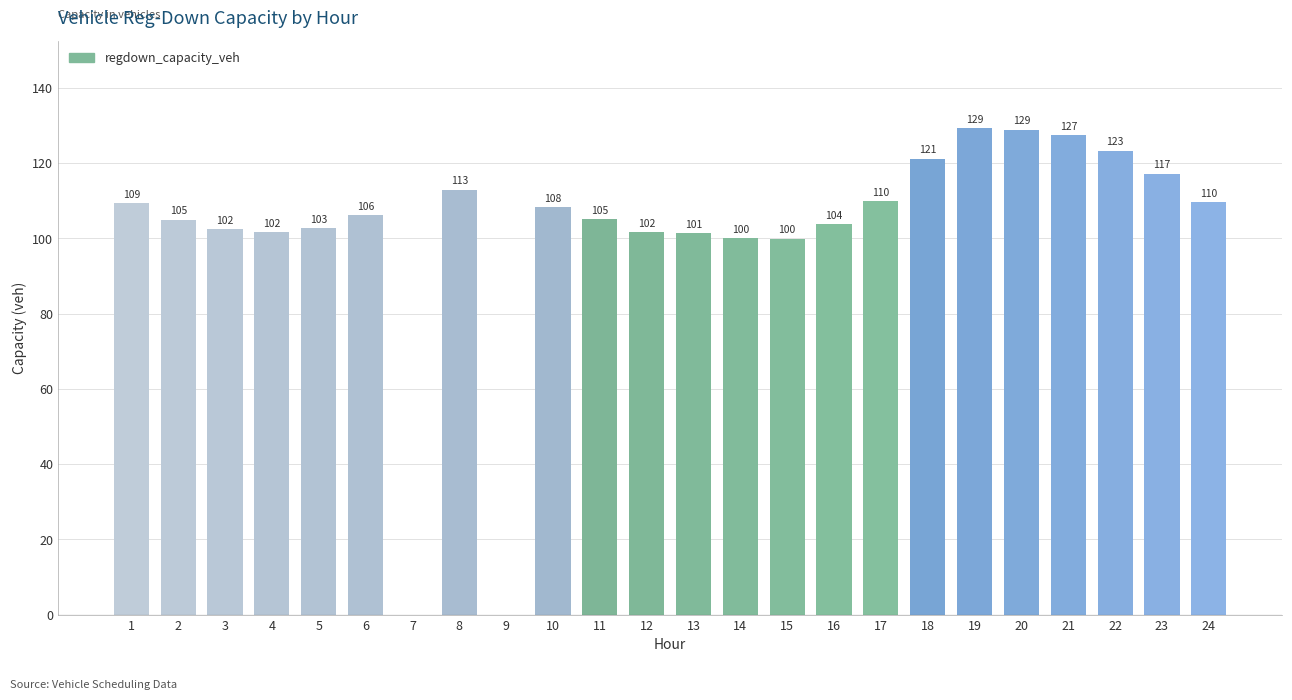

The value at 1 is 32.7. True or false?

False